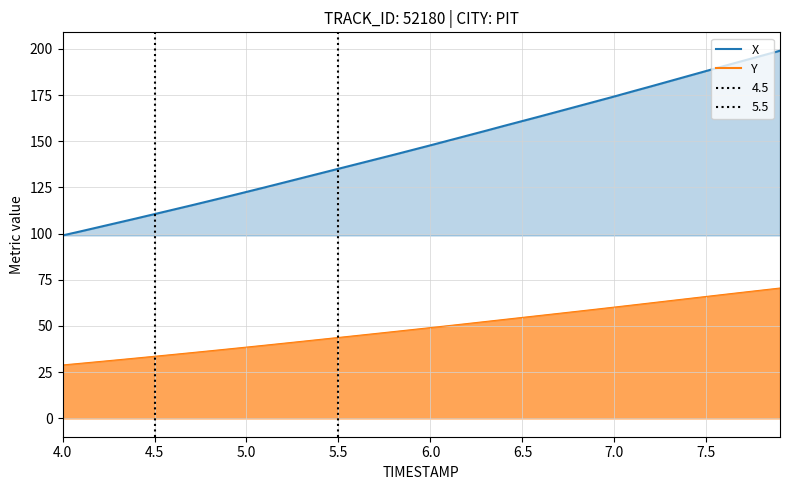

Does the chart display data point markers on the line(s)?

No